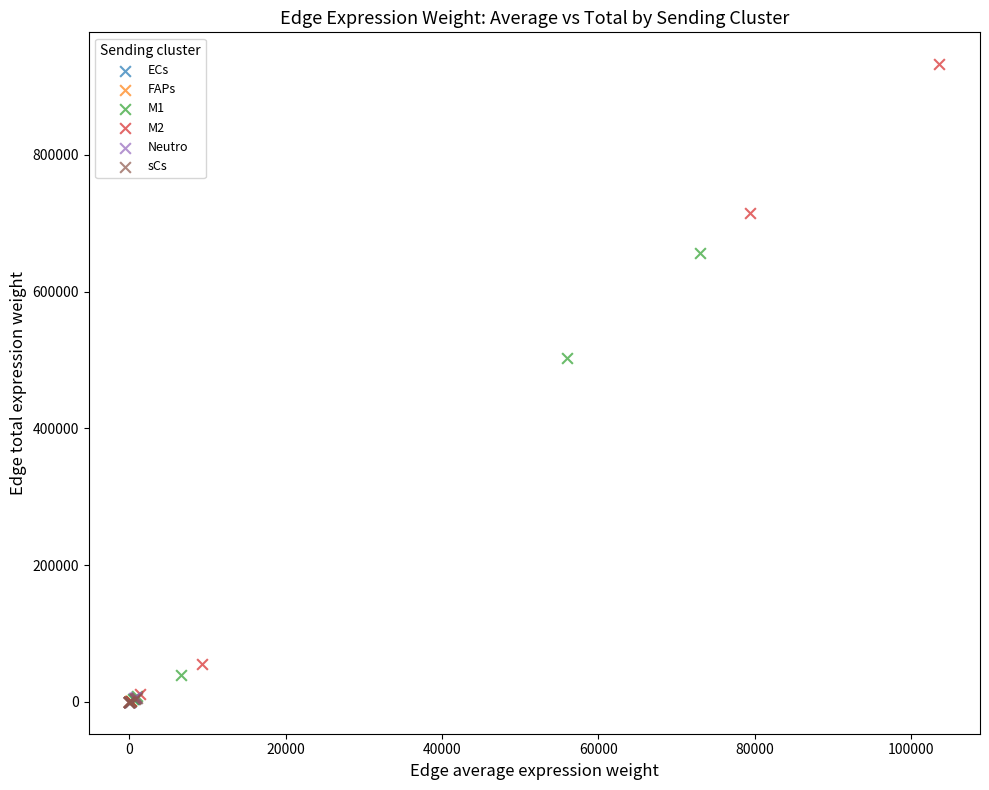

Which series reaches the maximum Y coordinate?

M2